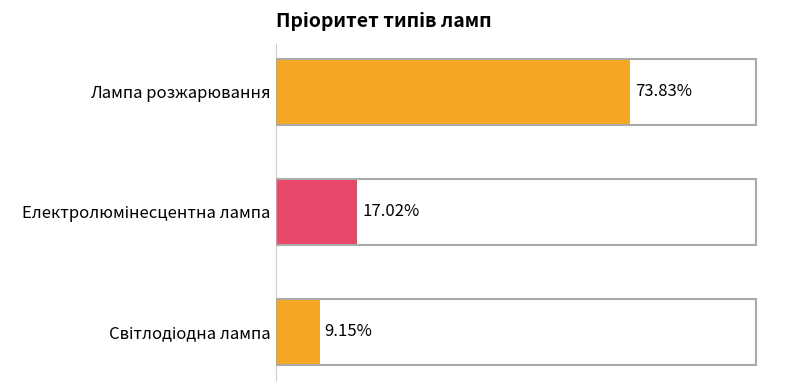

What is the sum of all values?

1.0